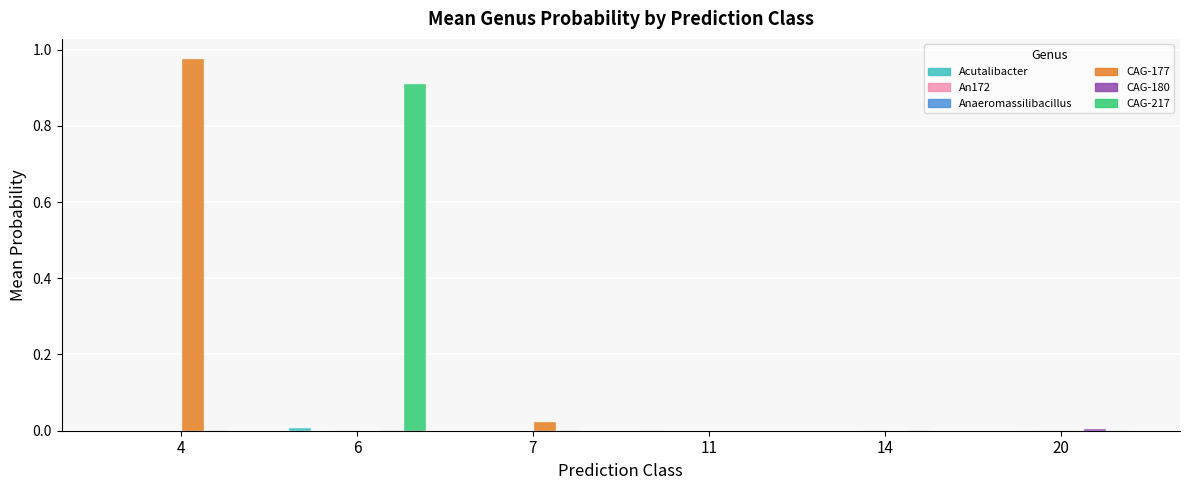

At which category does the chart reach its peak across all series?

4